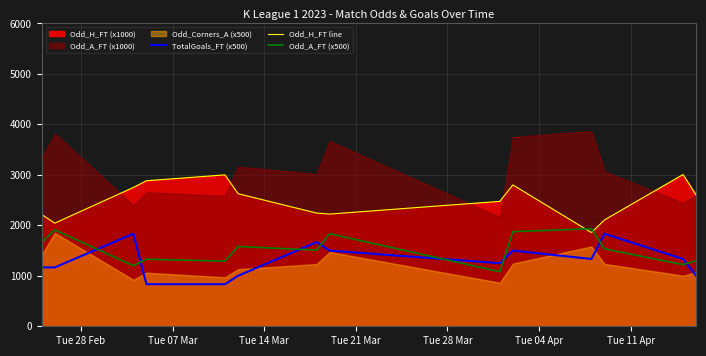

What is the lowest value of the Odd_H_FT line series?

1856.7